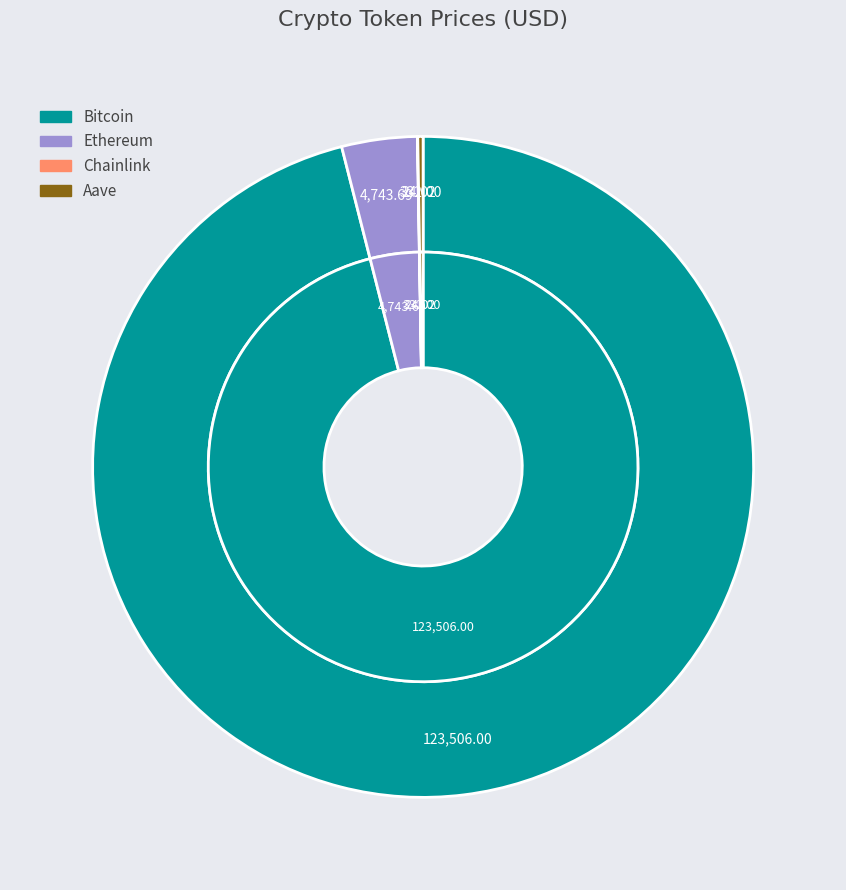

To the nearest percent, what is the difference between the Chainlink and Bitcoin slice percentages?

96%